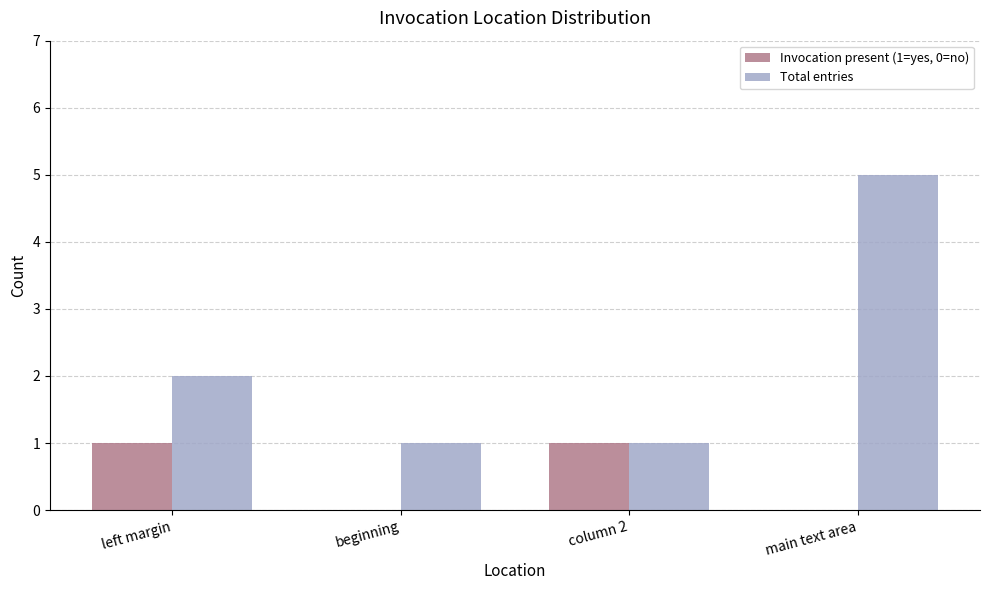

Which series has the largest total across all categories?

Total entries